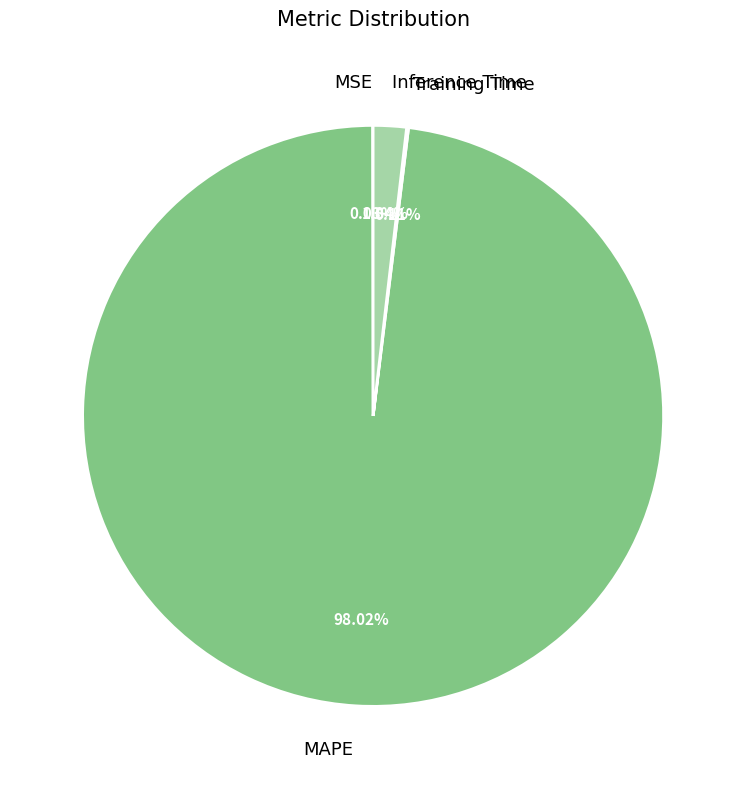

Is it true that Inference Time is 8% of the pie?

False